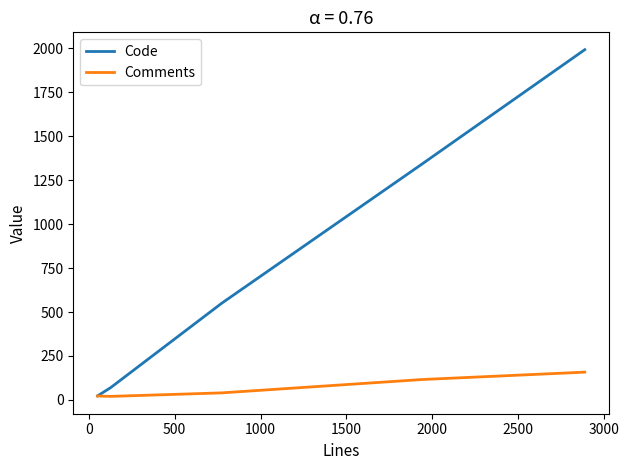

Is this an area chart (filled region under the line)?

No